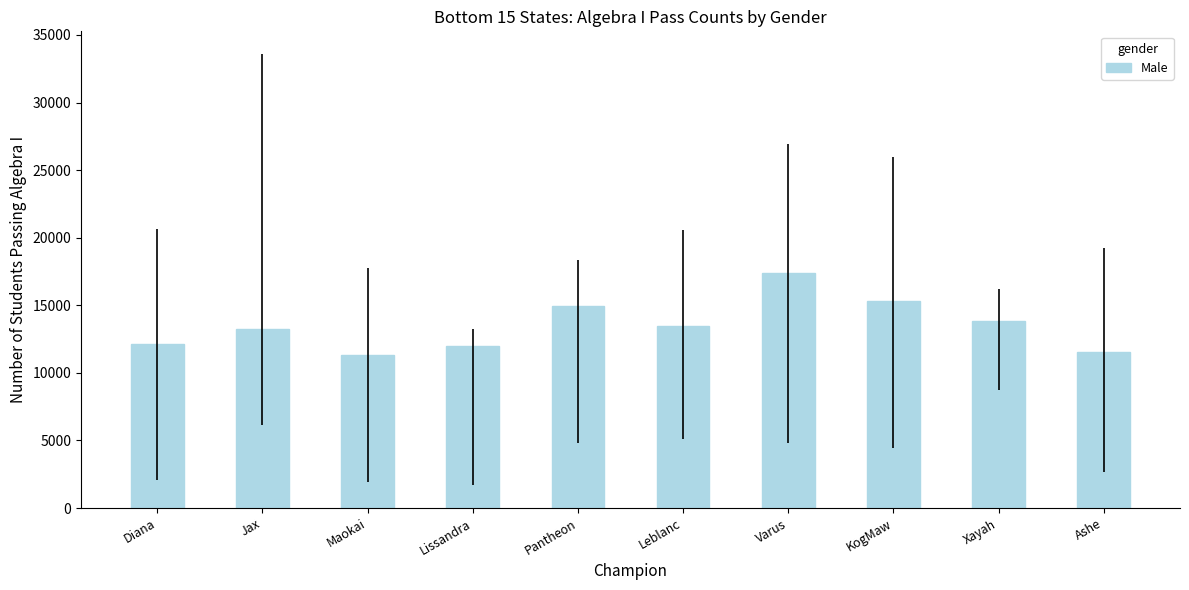

What position from the right is KogMaw?

3